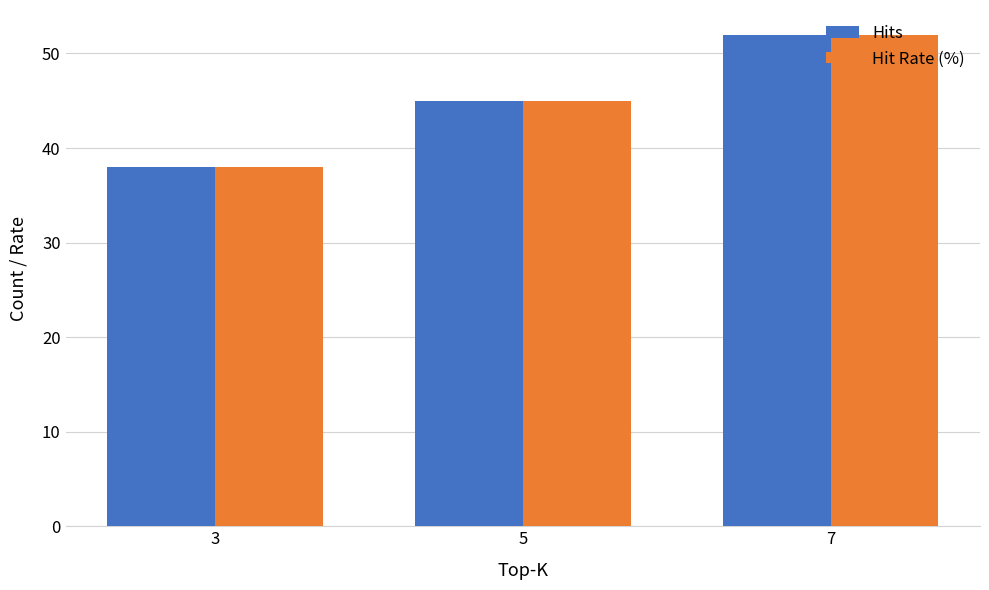

Rank the categories by Hit Rate (%) value from highest to lowest.

7, 5, 3